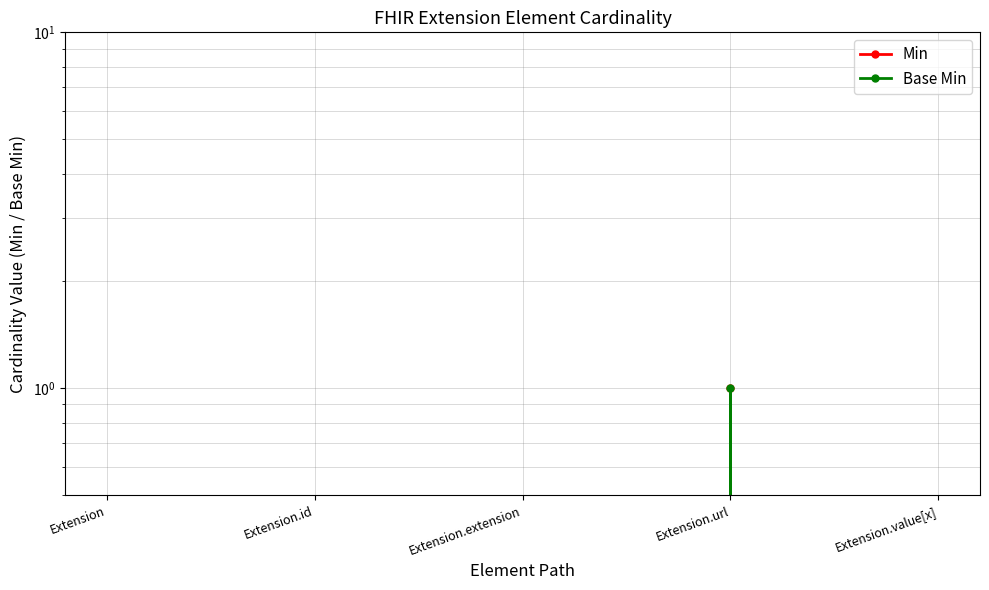

Reading left to right, transcribe all the data shown in this chart.

Min: 0	0	0	1	0
Base Min: 0	0	0	1	0